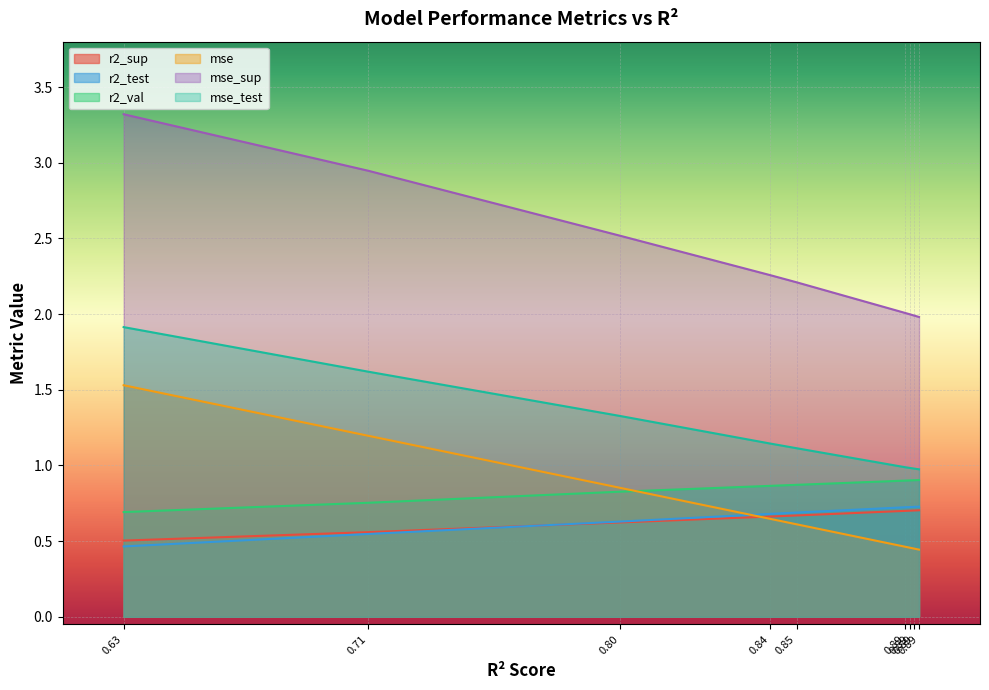

At how many categories does at least one series exceed 1?

9